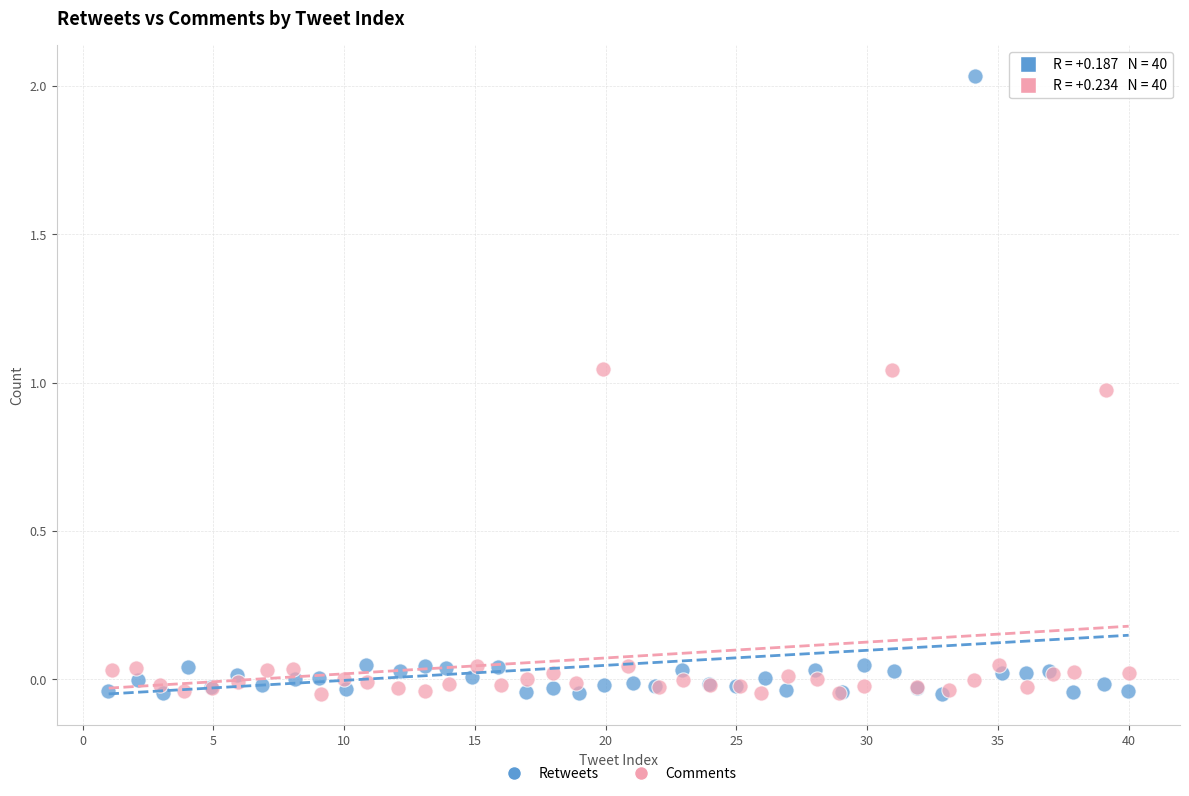

Which series contains the highest Y value?

Retweets